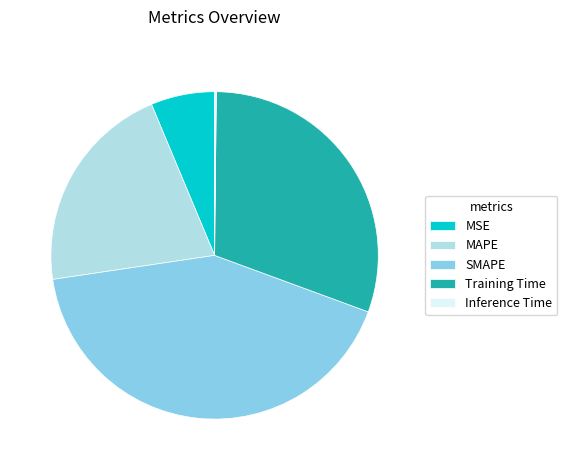

Is there any slice that represents more than half of the pie?

No